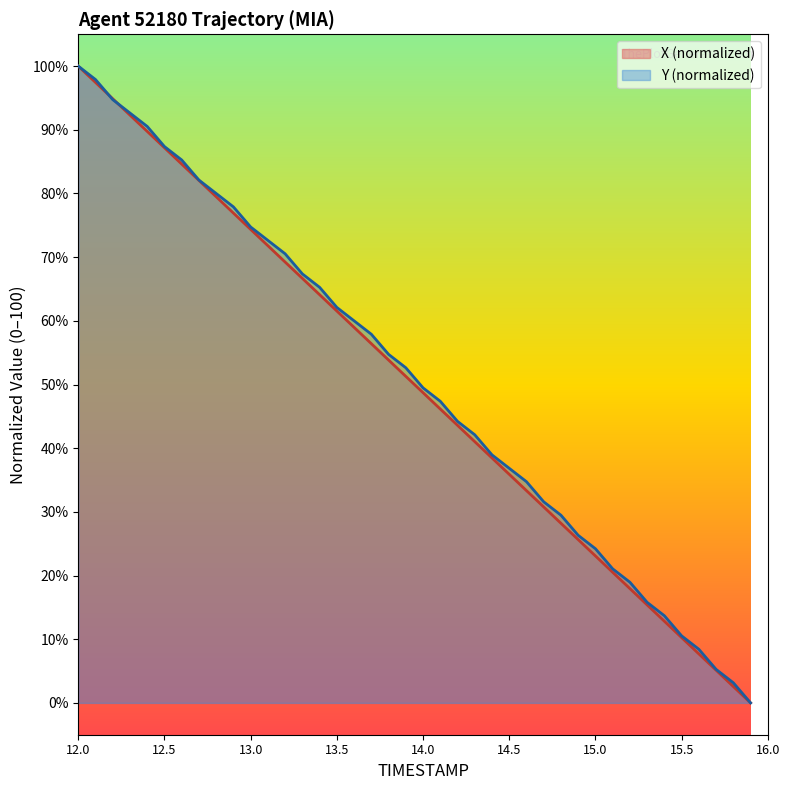

What is the sum of all Y values?

2028.4